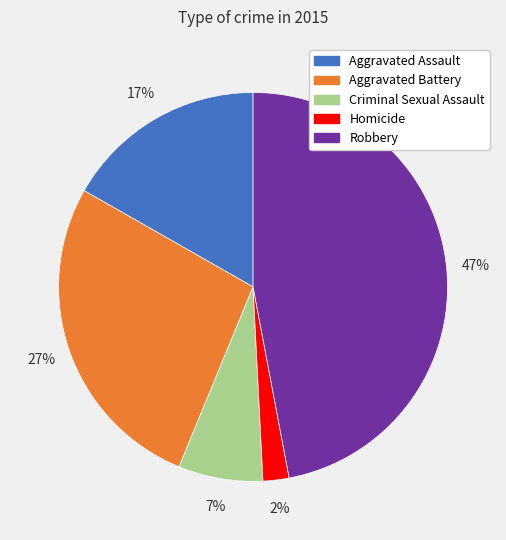

Does Aggravated Assault account for over 50% of the chart?

No